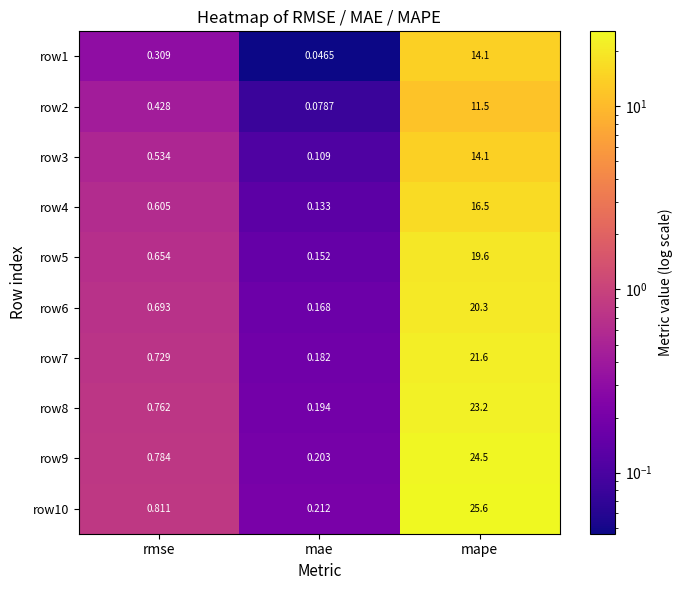

Is the value of row6 at mae greater than the value of row7 at mape?

No